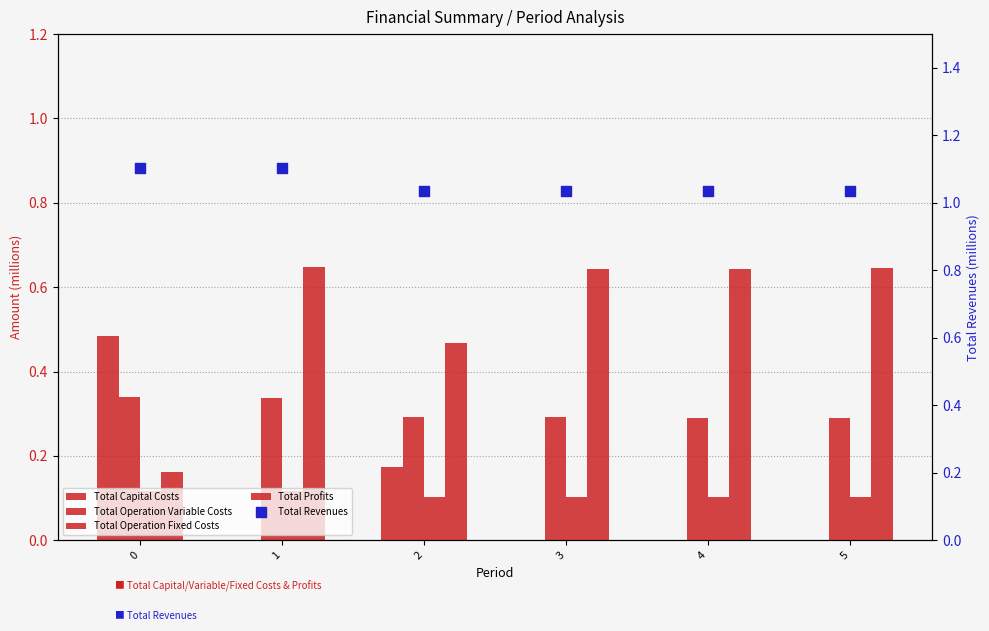

Which series has the largest total across all categories?

Total Revenues